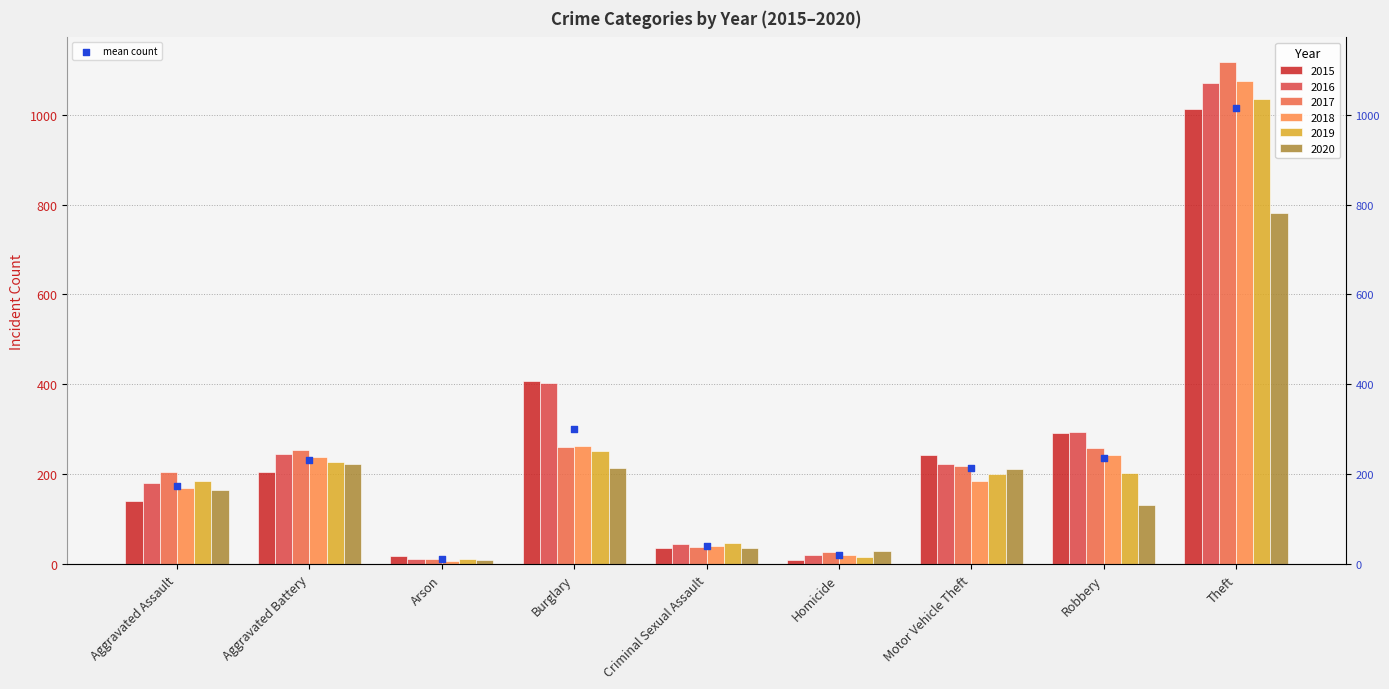

Which series reaches the maximum Y coordinate?

2017